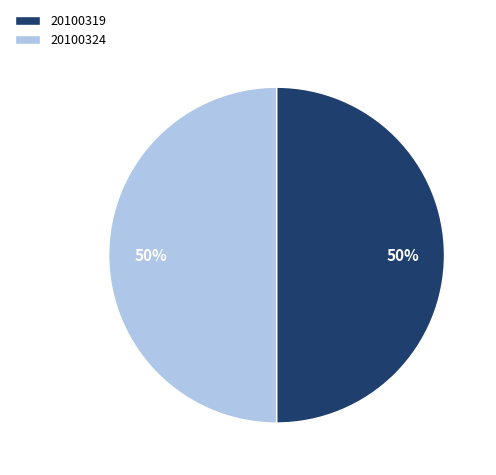

The 20100324 slice represents 56% of the pie. True or false?

False